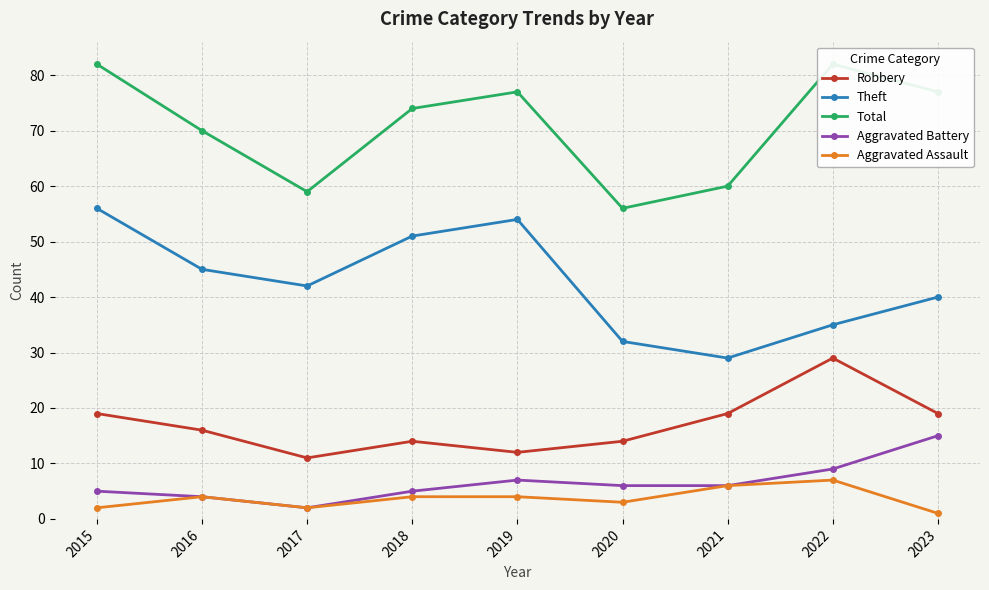

Rank the series at 2018 from lowest to highest value.

Aggravated Assault, Aggravated Battery, Robbery, Theft, Total